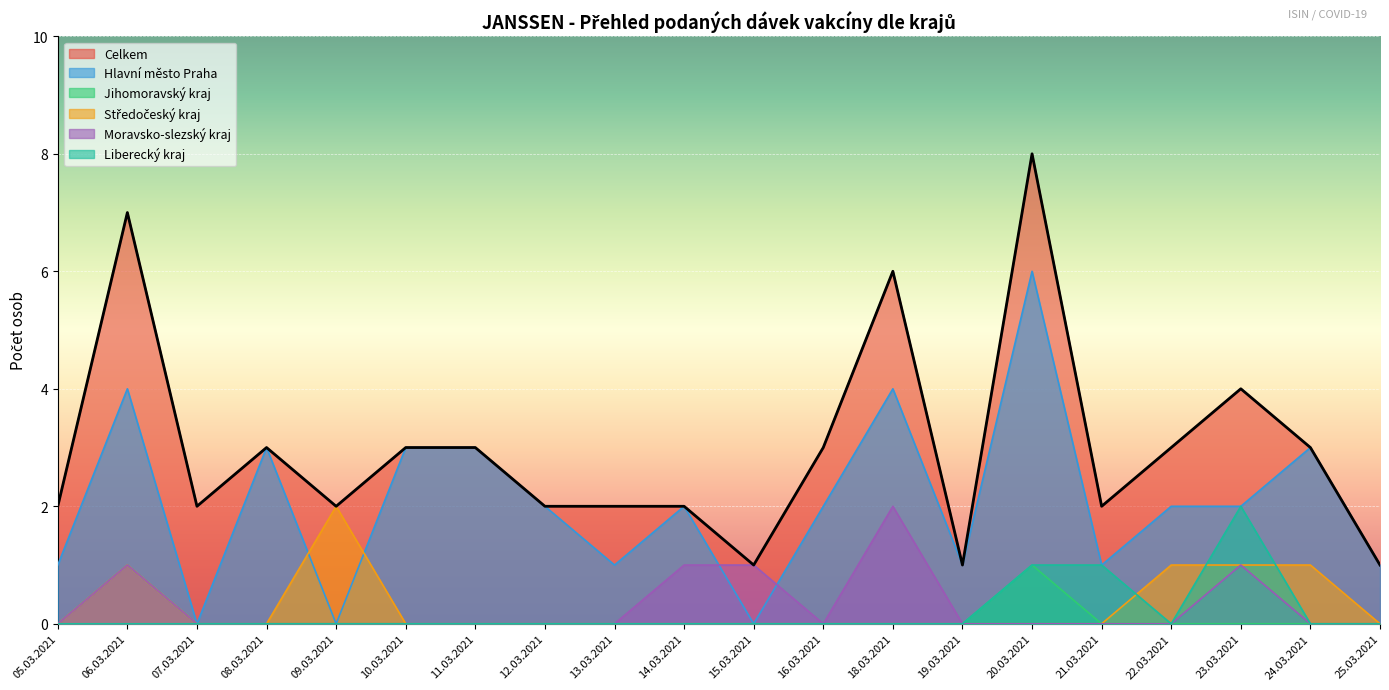

What is the label of the 13th point from the right?

12.03.2021